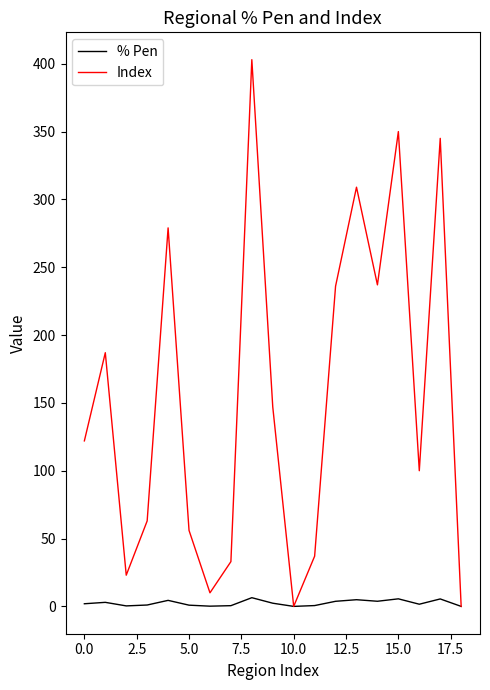

What is the maximum value shown in the chart?

403.0